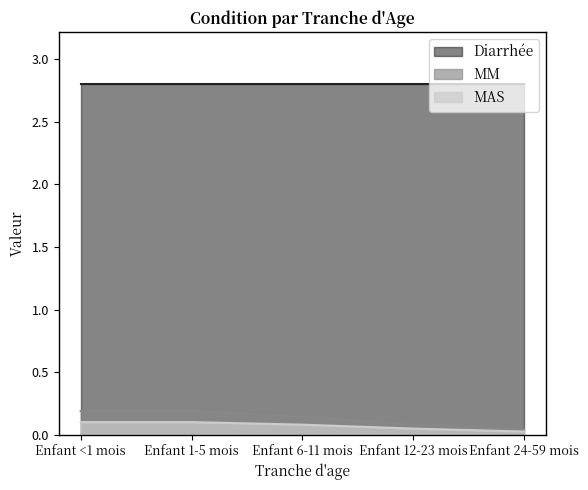

What position from the right is Enfant 24-59 mois?

1